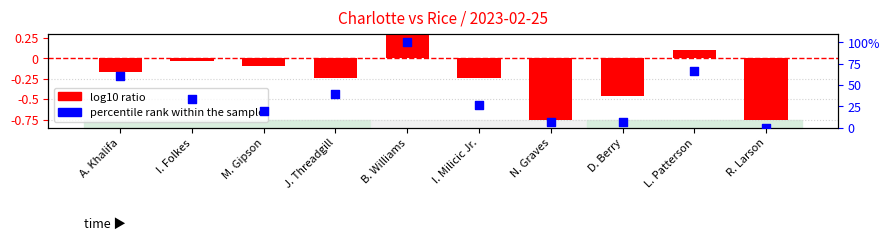

Which series contains the highest Y value?

percentile rank within the sample